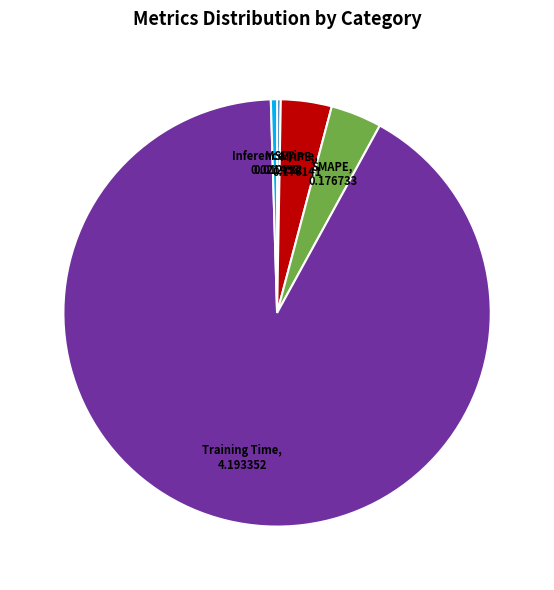

Is there any slice that represents more than half of the pie?

Yes